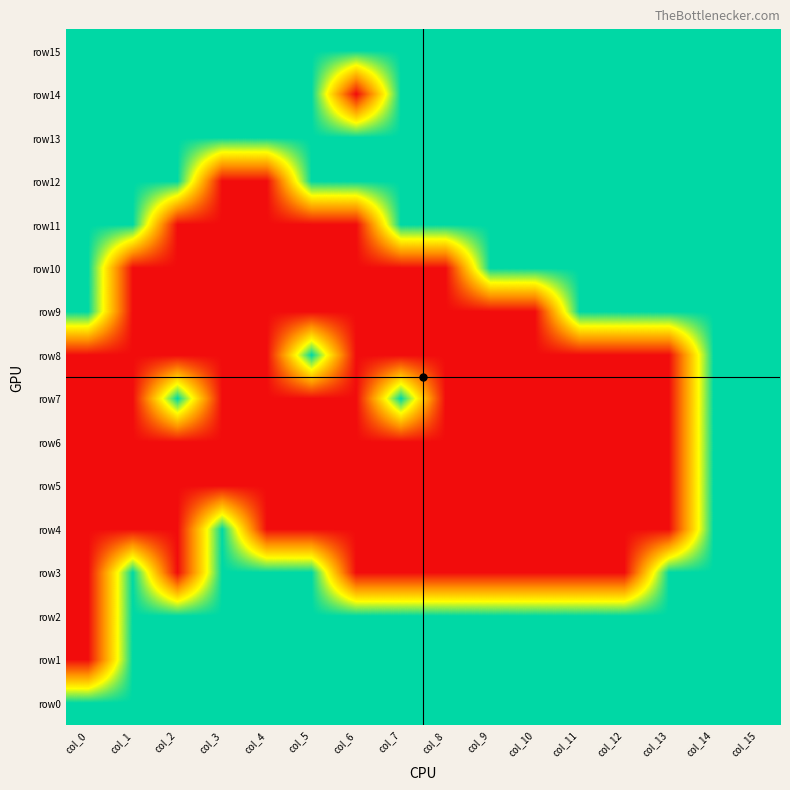

Rank the series by their maximum value, from lowest to highest.

row15, row14, row13, row12, row11, row10, row9, row8, row7, row6, row5, row4, row3, row2, row1, row0